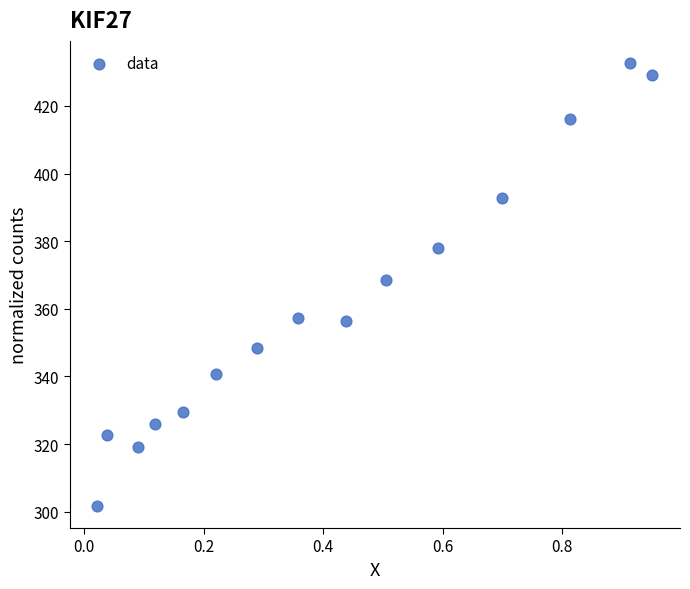

What Y value in the scatter plot is closest to 367?

368.5